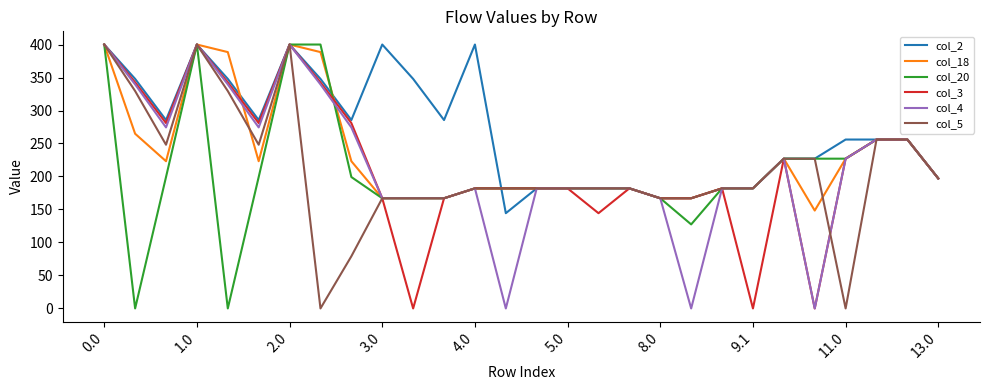

What is the highest value of the col_2 series?

400.0